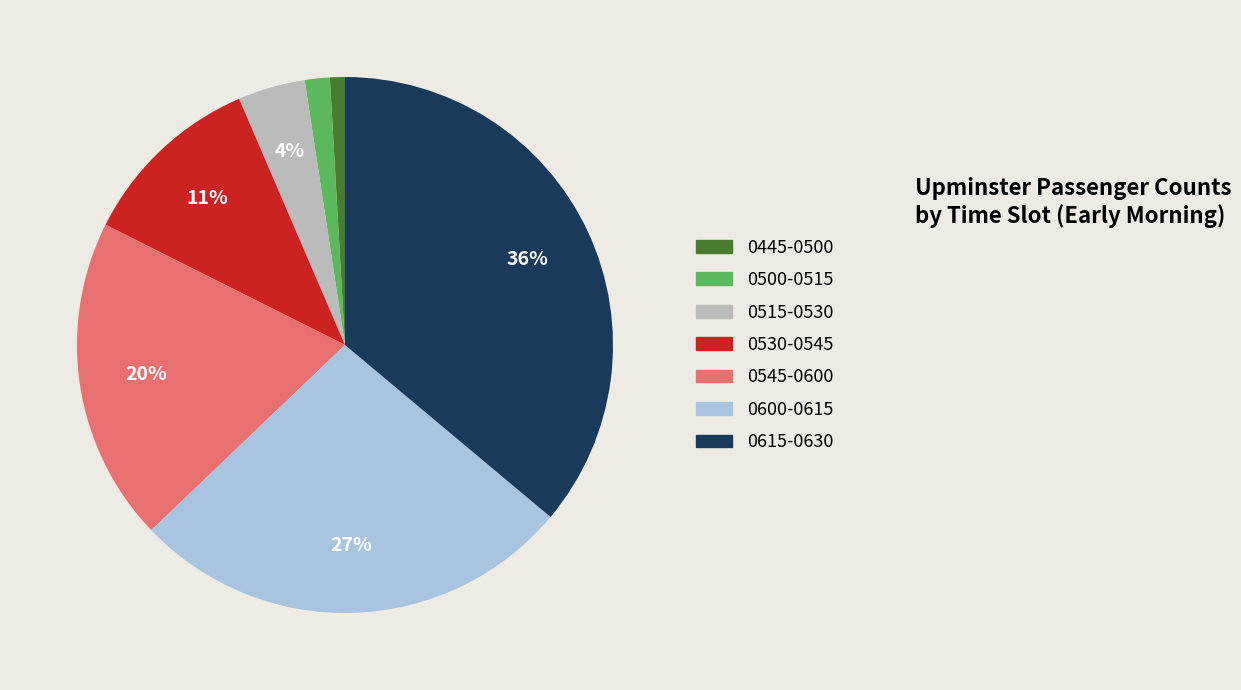

Does any single category account for the majority?

No